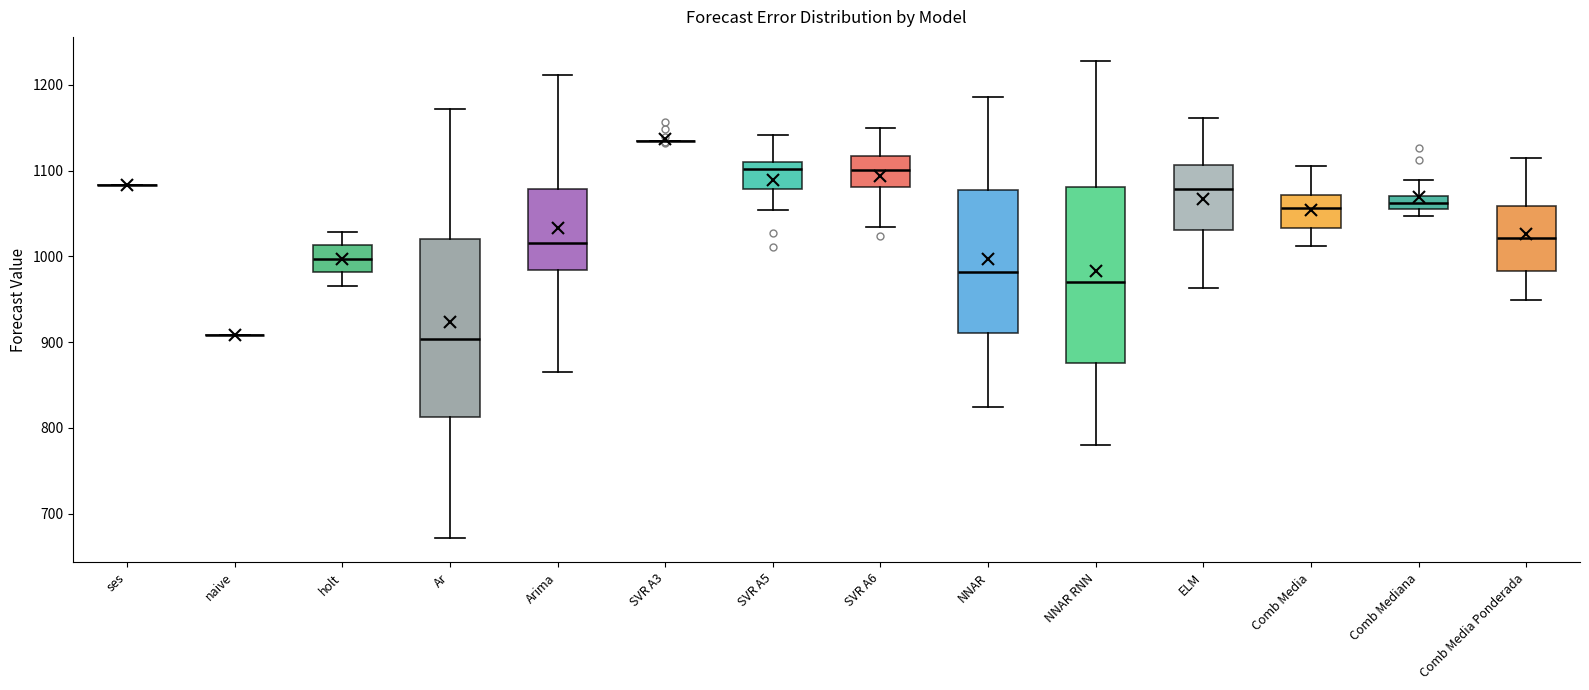

Reading left to right, read every box against the y-axis: the position of its median line, the range the box covers, and the ends of its whiskers. The values are not printed on the chart, so give them approximately, as read against the axis.

ses: box collapsed to a line at 1080, whiskers 1080 to 1080
naive: box collapsed to a line at 910, whiskers 910 to 910
holt: median 1000, box 980 to 1010, whiskers 970 to 1030
Ar: median 900, box 810 to 1020, whiskers 670 to 1170
Arima: median 1020, box 980 to 1080, whiskers 870 to 1210
SVR A3: box collapsed to a line at 1130, whiskers 1130 to 1130
SVR A5: median 1100, box 1080 to 1110, whiskers 1050 to 1140
SVR A6: median 1100, box 1080 to 1120, whiskers 1030 to 1150
NNAR: median 980, box 910 to 1080, whiskers 820 to 1190
NNAR RNN: median 970, box 880 to 1080, whiskers 780 to 1230
ELM: median 1080, box 1030 to 1110, whiskers 960 to 1160
Comb Media: median 1060, box 1030 to 1070, whiskers 1010 to 1100
Comb Mediana: median 1060, box 1050 to 1070, whiskers 1050 (just below the box's lower edge) to 1090
Comb Media Ponderada: median 1020, box 980 to 1060, whiskers 950 to 1110